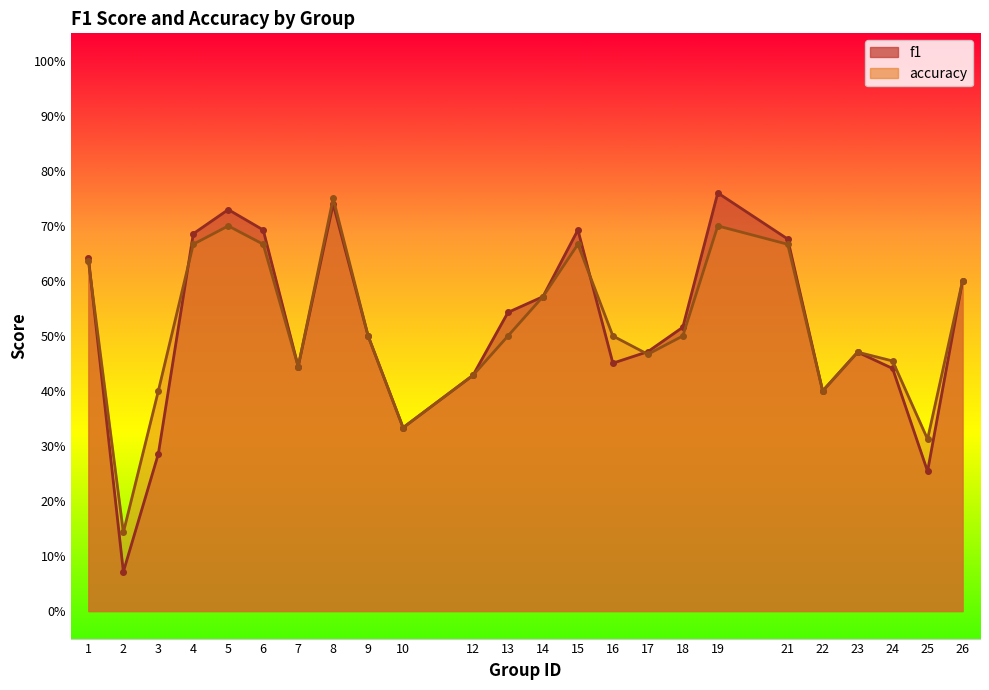

Rank the categories by f1 value from lowest to highest.

2, 25, 3, 10, 22, 12, 24, 7, 16, 23, 17, 9, 18, 13, 14, 26, 1, 21, 4, 6, 15, 5, 8, 19